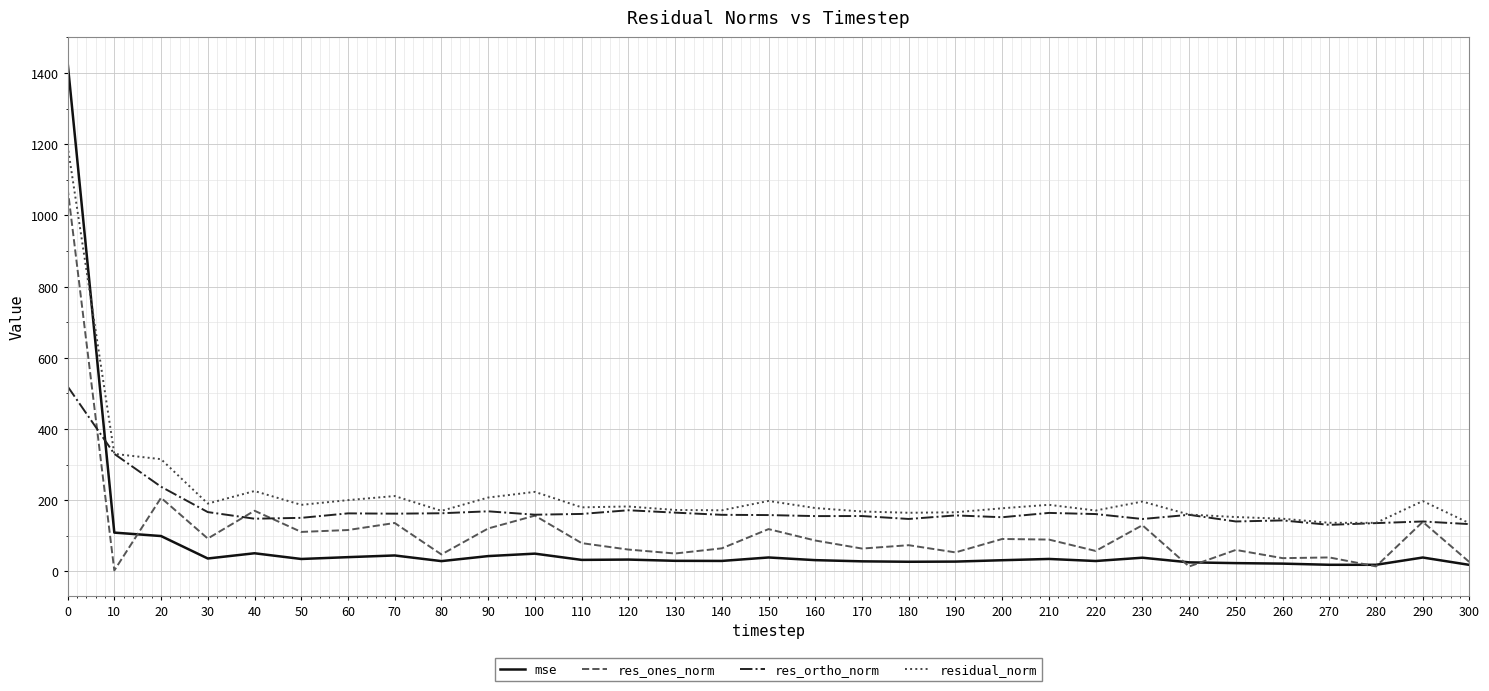

List the series in order of their overall mean, lowest first.

mse, res_ones_norm, res_ortho_norm, residual_norm